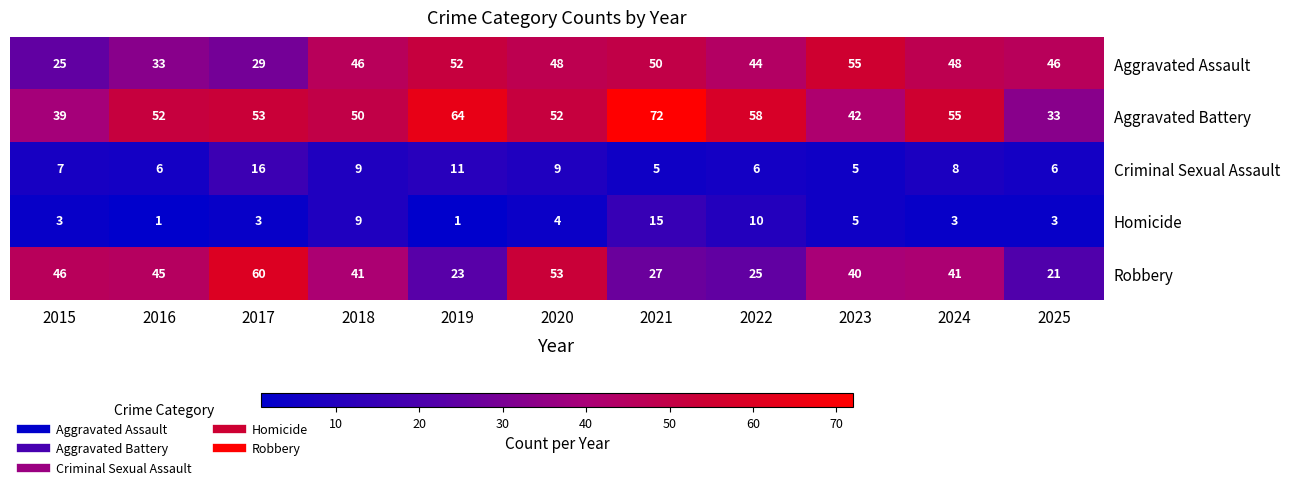

What is the difference between the Robbery values at 2024 and 2019?

18